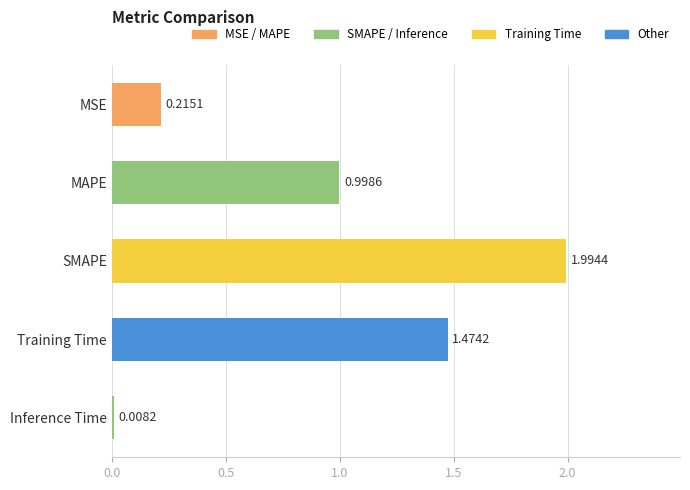

Where is the data nearest to the value 1?

MAPE